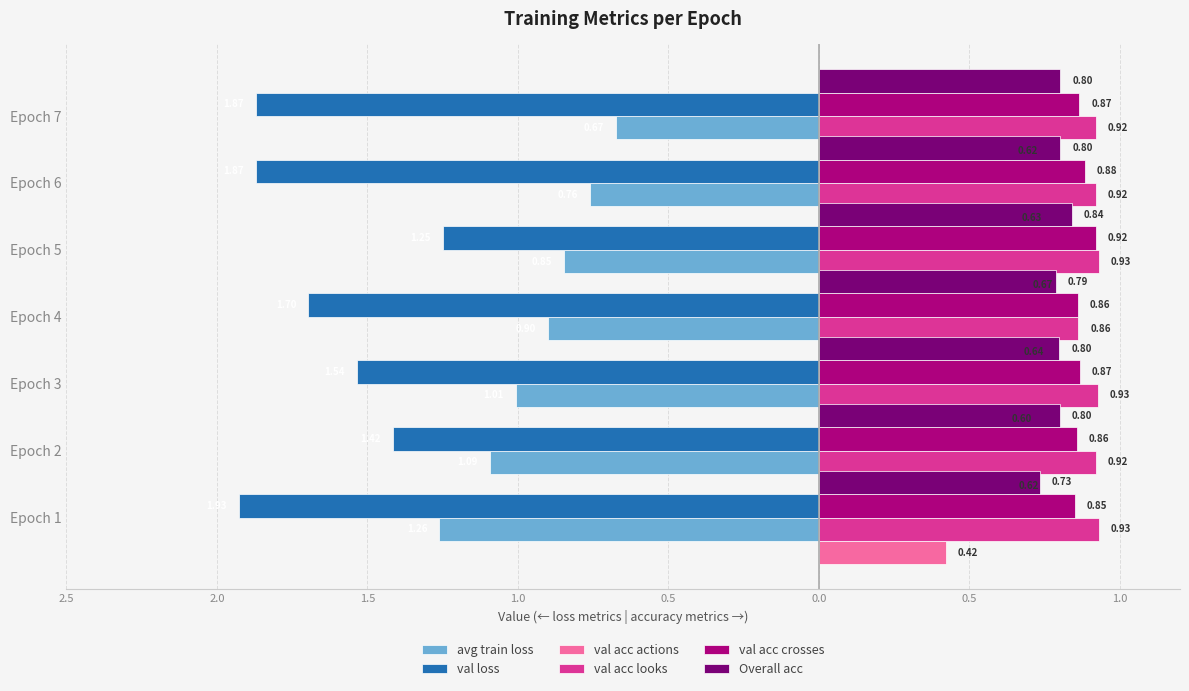

What is the approximate value of val loss at Epoch 5?

-1.2